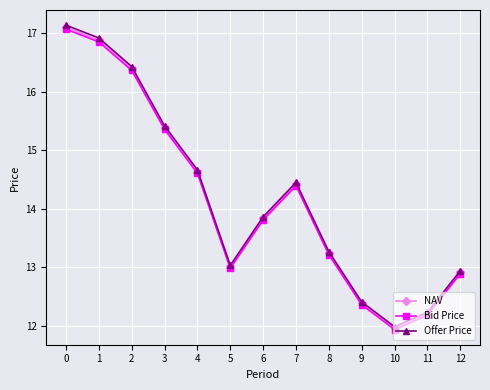

Where is NAV nearest to the value 14?

6